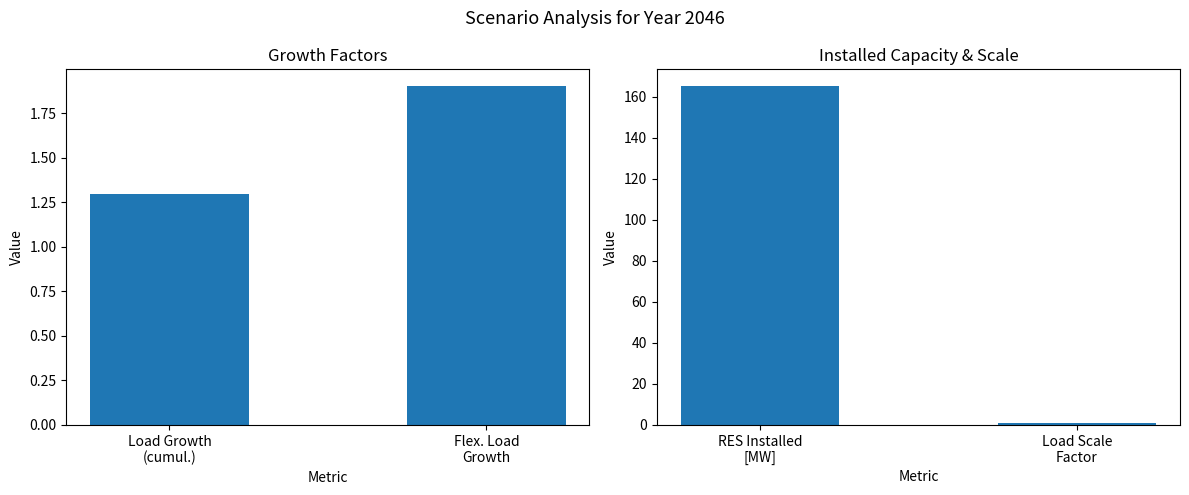

Which series has the widest spread of values?

Capacity & Scale